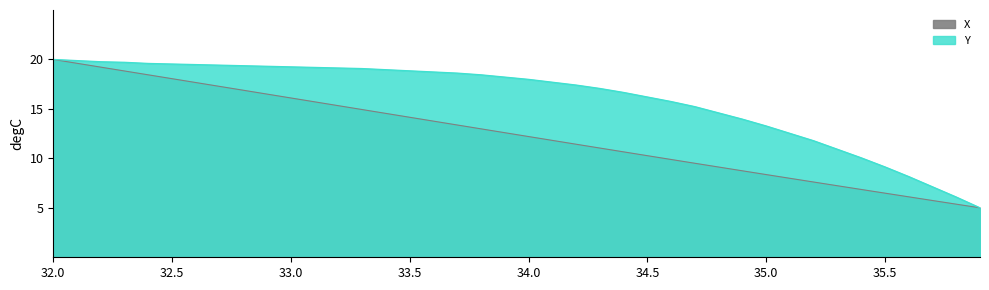

The value of Y at 35.5 is 9.1. True or false?

True